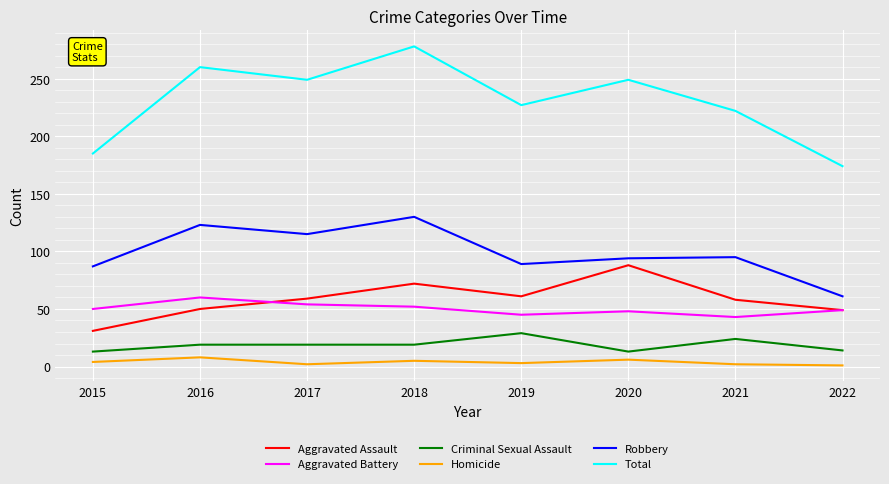

The value of Homicide at 2021 is 2. True or false?

True